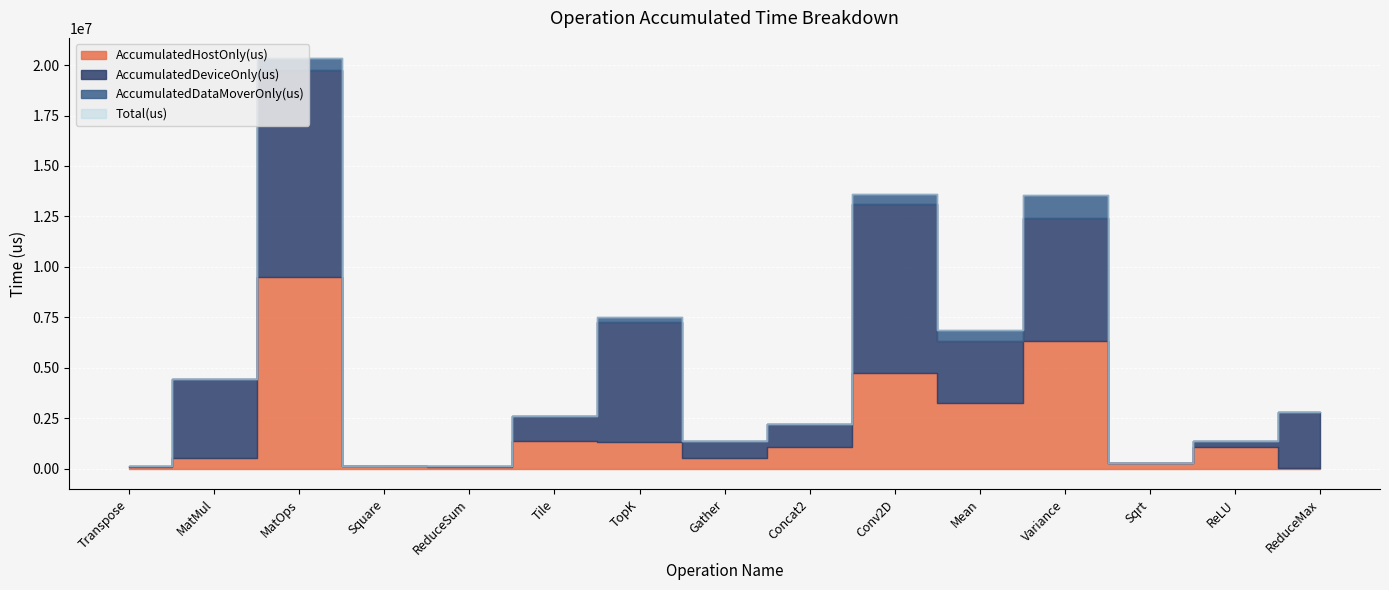

Which has a higher value, ReLU or Transpose?

ReLU